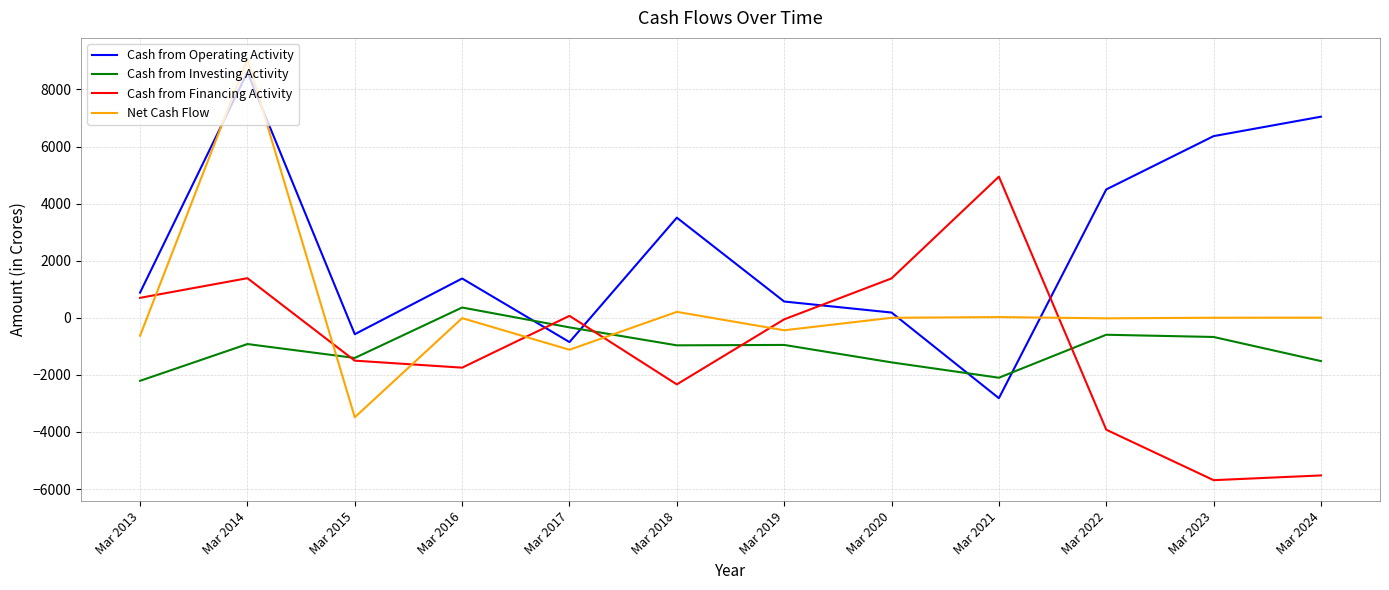

How many values in Cash from Operating Activity are above zero?

9